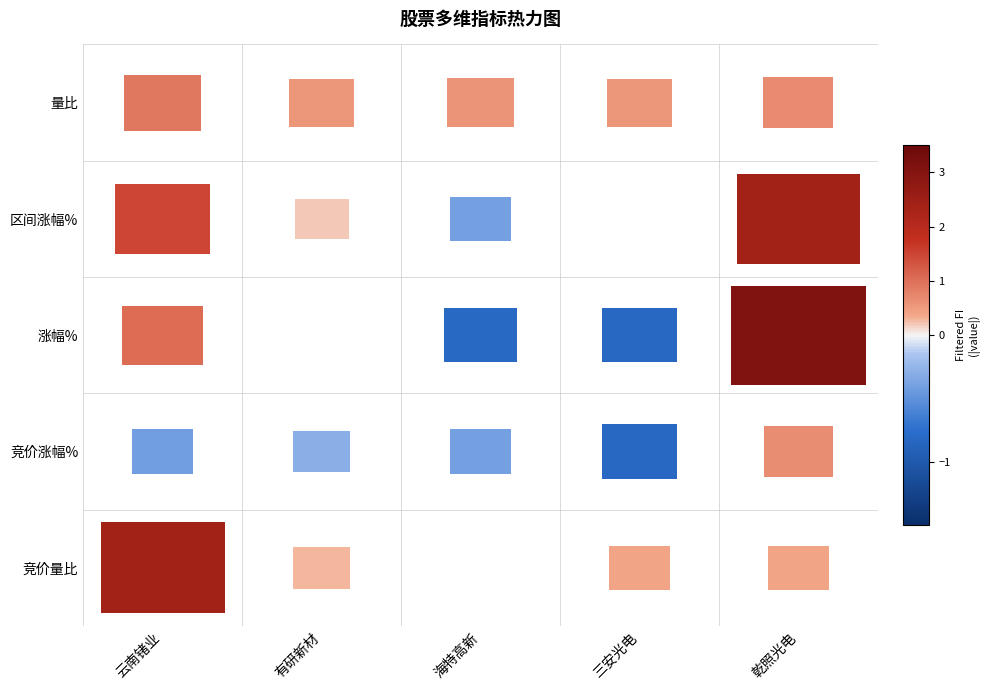

True or false: 区间涨幅% has a value of 1.3 at 三安光电.

False